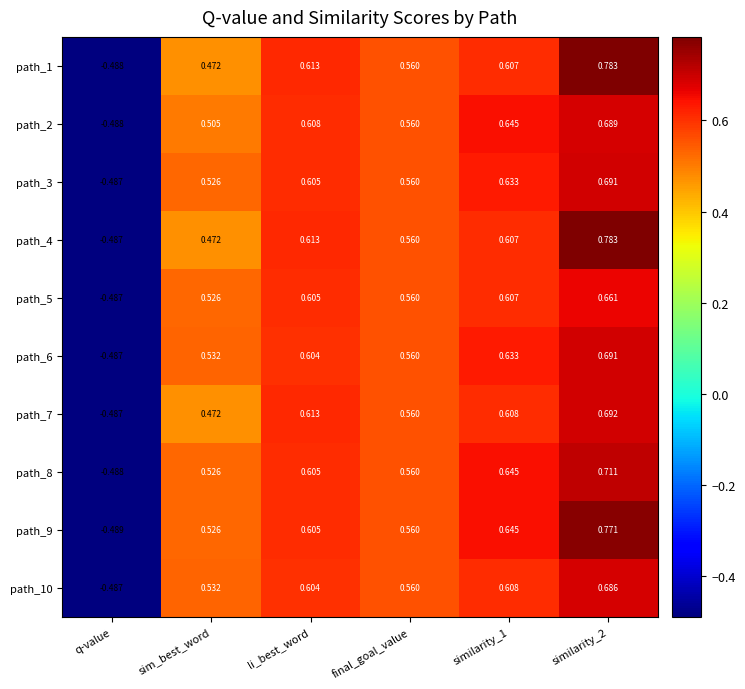

Where does the path_4 series first go above 0?

sim_best_word